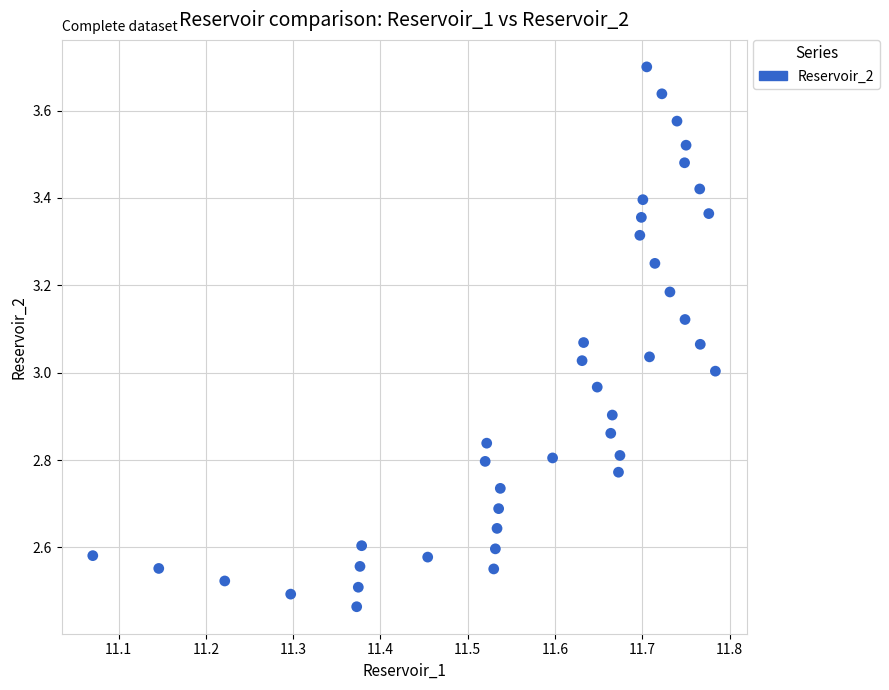

What is the range of Y values (max minus min)?

1.2